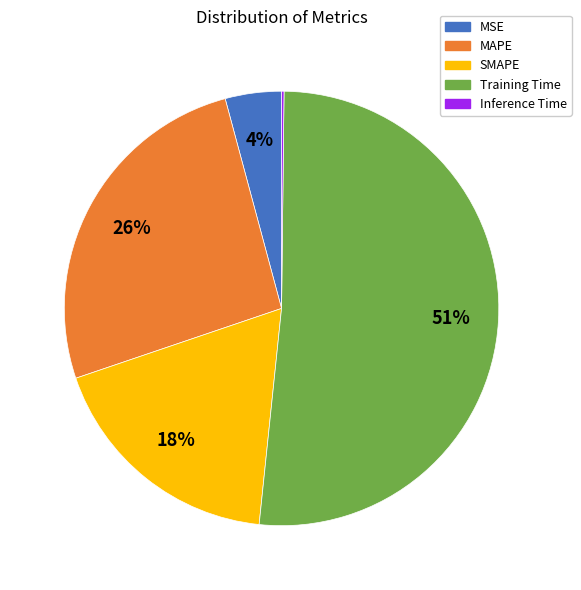

To the nearest percent, what is the average slice percentage?

20%